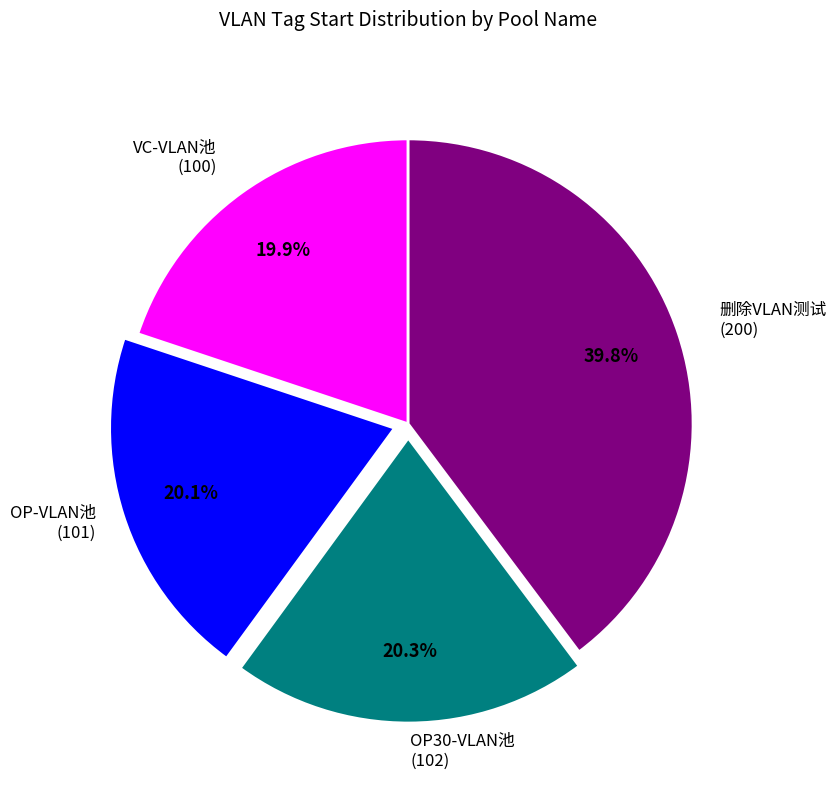

How many slices are in this pie chart?

4